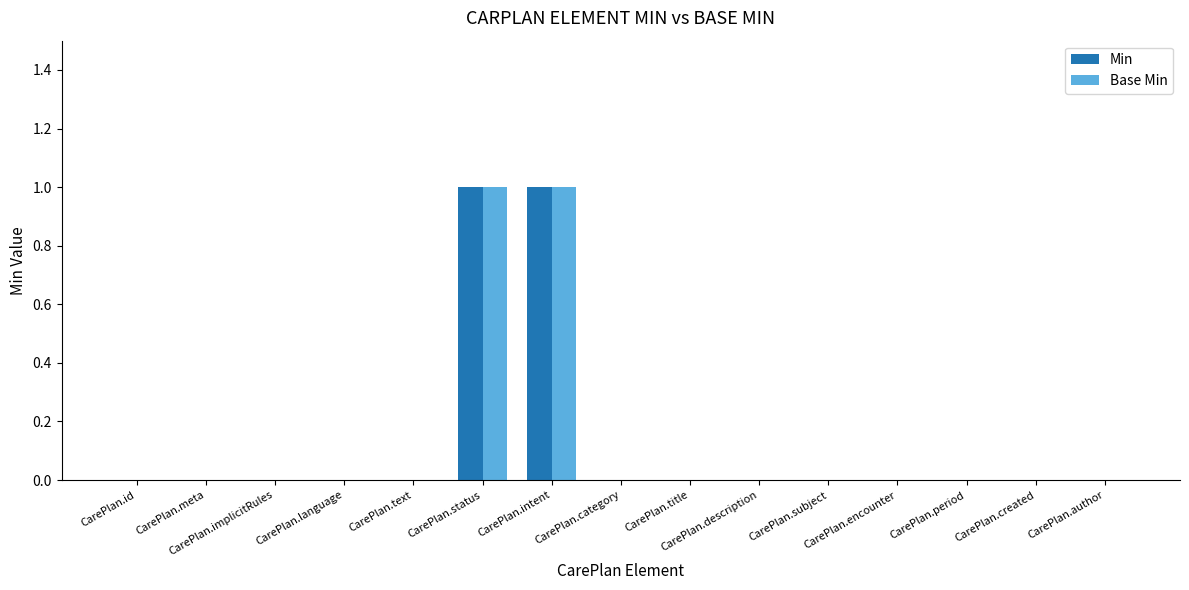

Does the chart contain stacked bars?

No